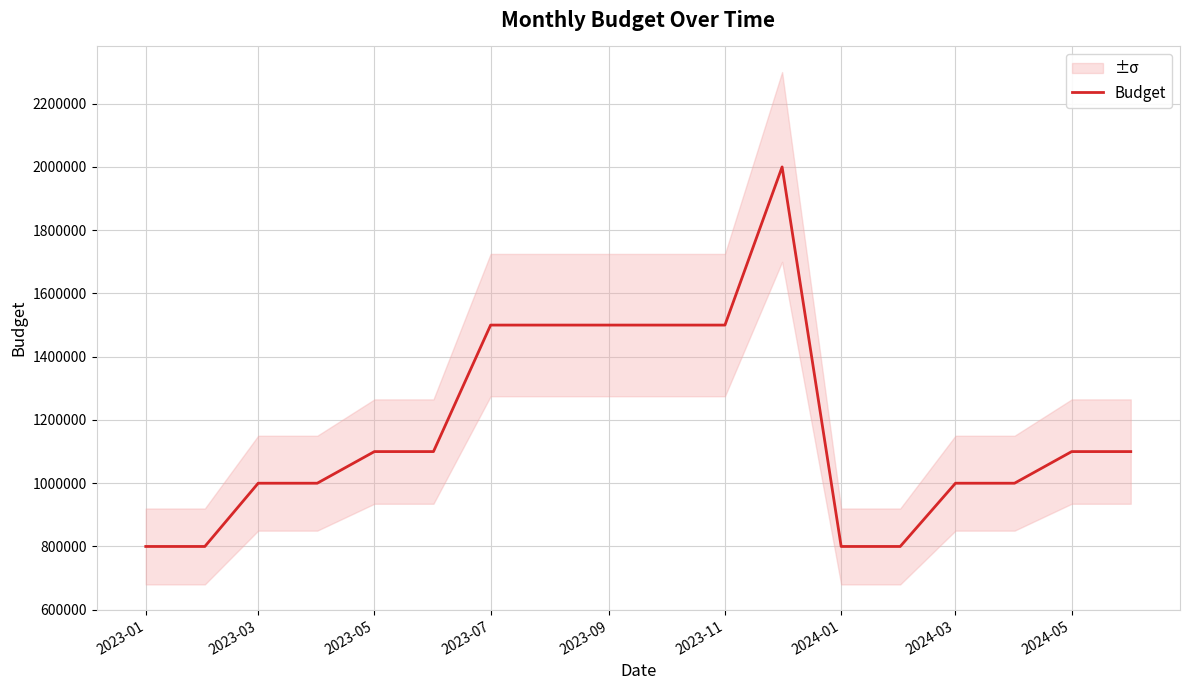

How many data points are above 1100000?

6